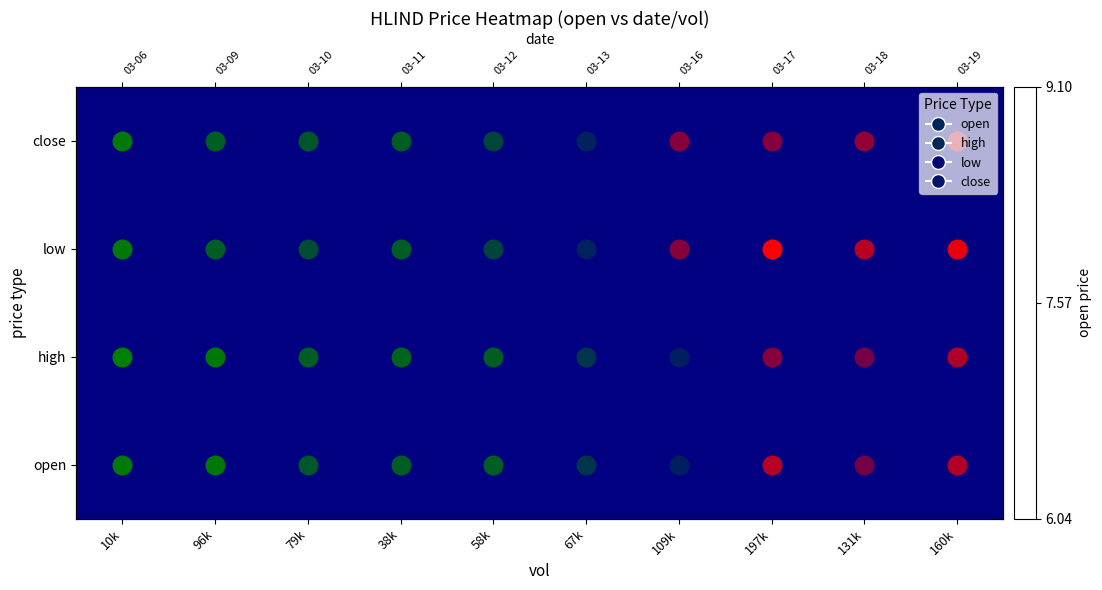

True or false: low has a value of 11.2 at 79k.

False